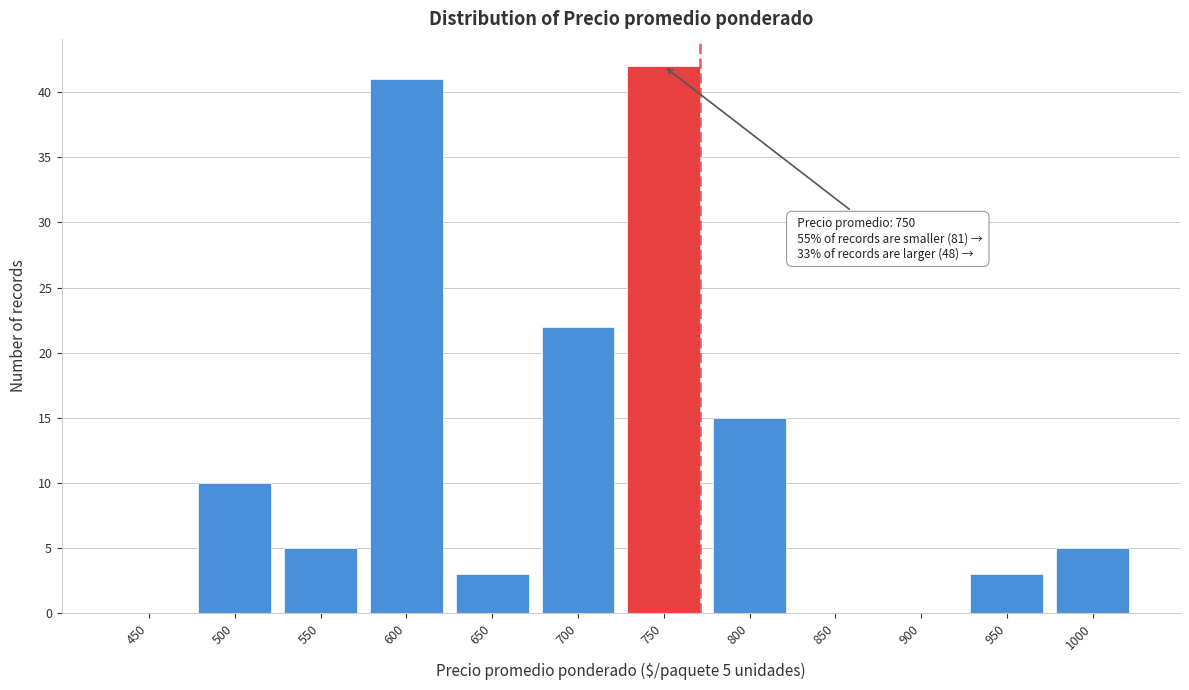

Reading left to right, list all the values displayed in this chart.

450=0	500=10	550=5	600=41	650=3	700=22	750=42	800=15	850=0	900=0	950=3	1000=5